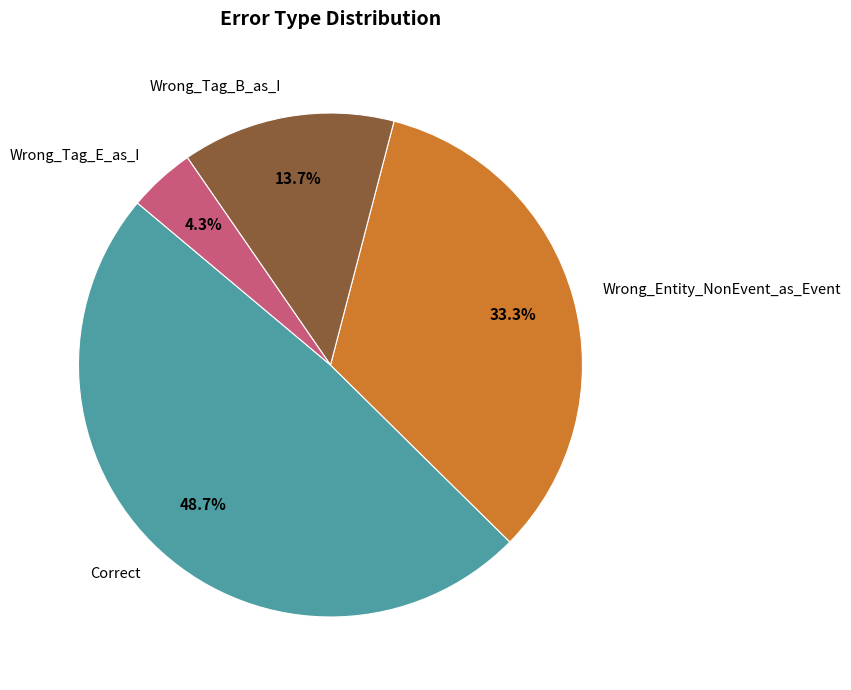

What is the total percentage of Wrong_Entity_NonEvent_as_Event and Wrong_Tag_E_as_I?

37.6%